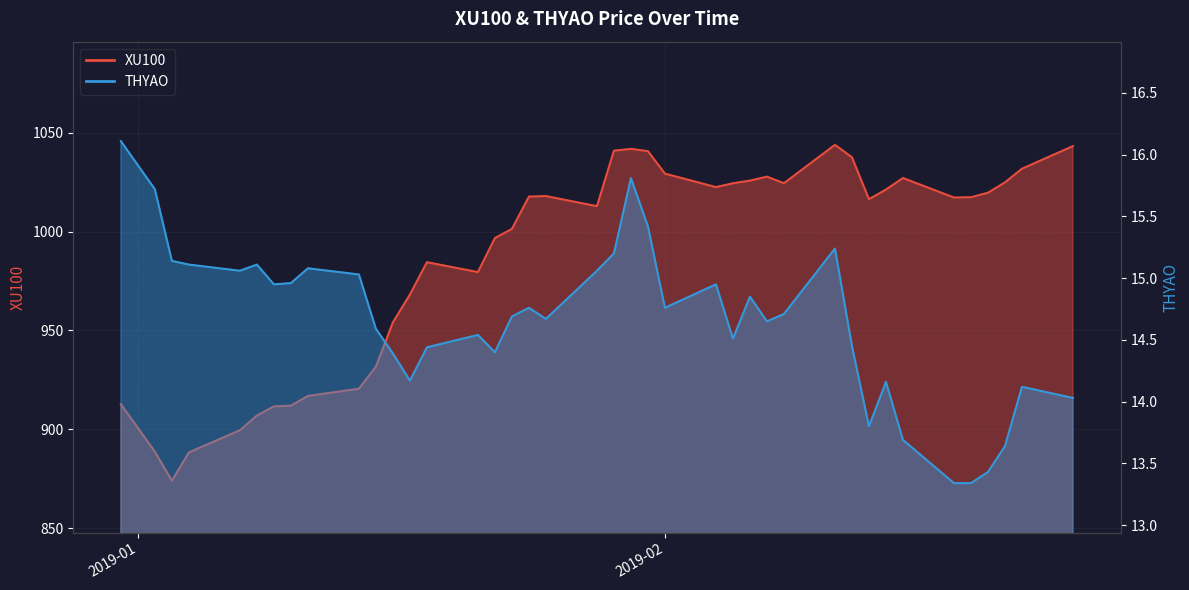

How many interior local valleys does the XU100 series have?

7